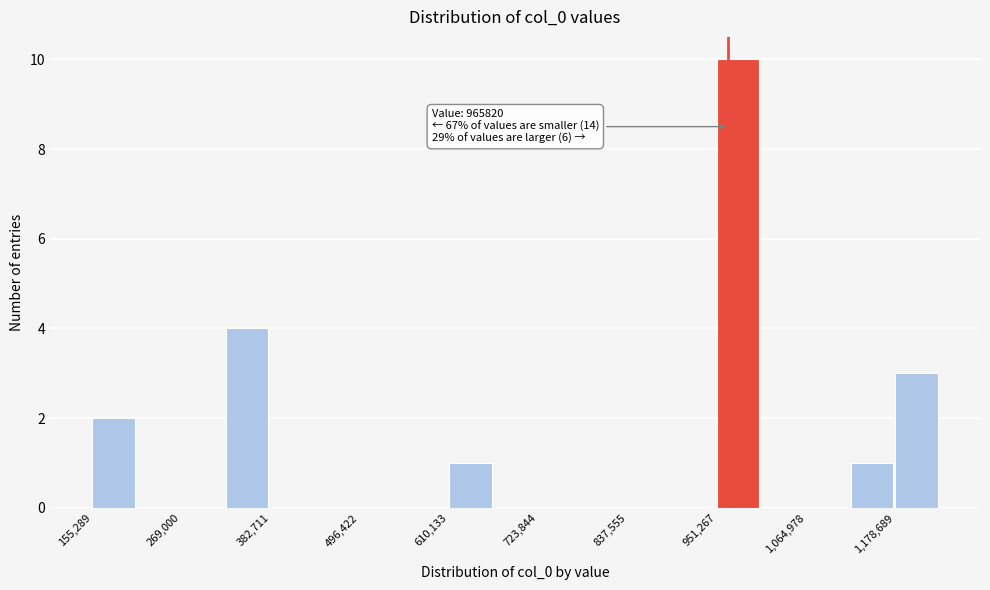

Around what value on the x-axis is the tallest bar? Give the approximate position of its centre, as read against the axis.

980000